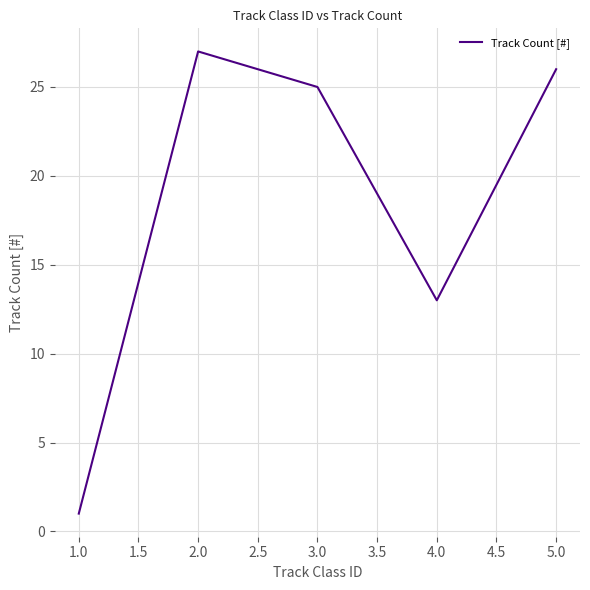

Rank the categories by value from highest to lowest.

2.0, 5.0, 3.0, 4.0, 1.0